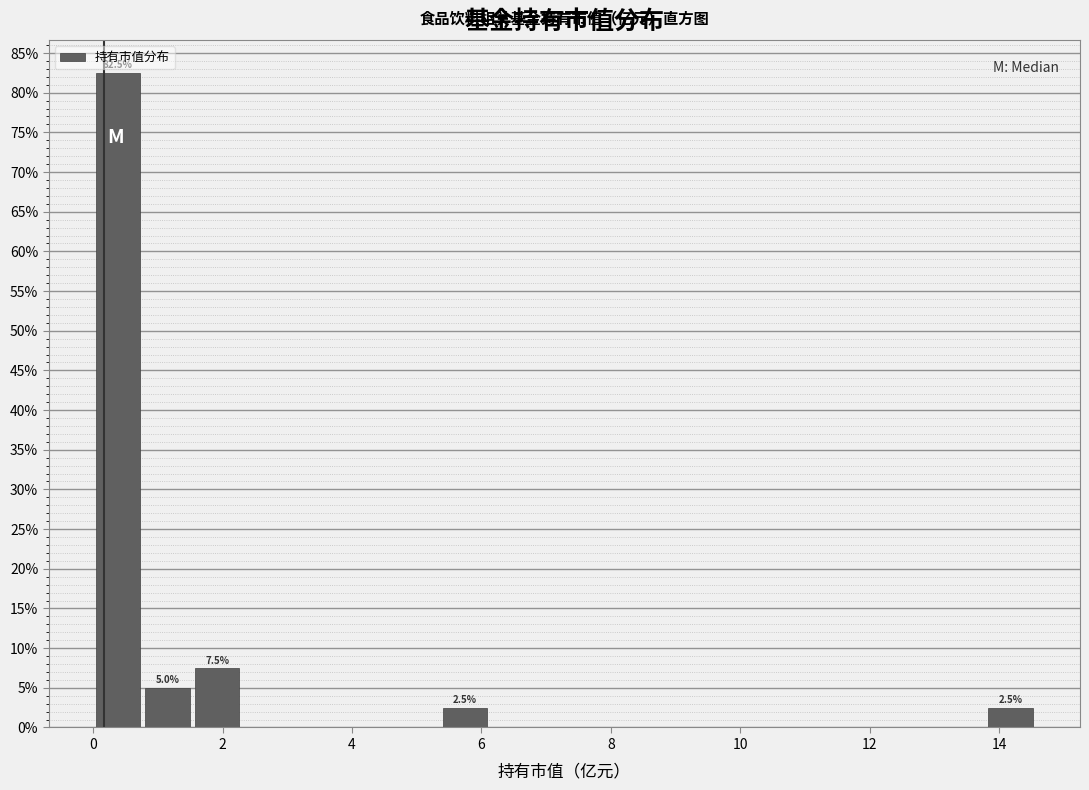

Read against the x-axis, roughly where is the centre of the tallest bar?

0.4